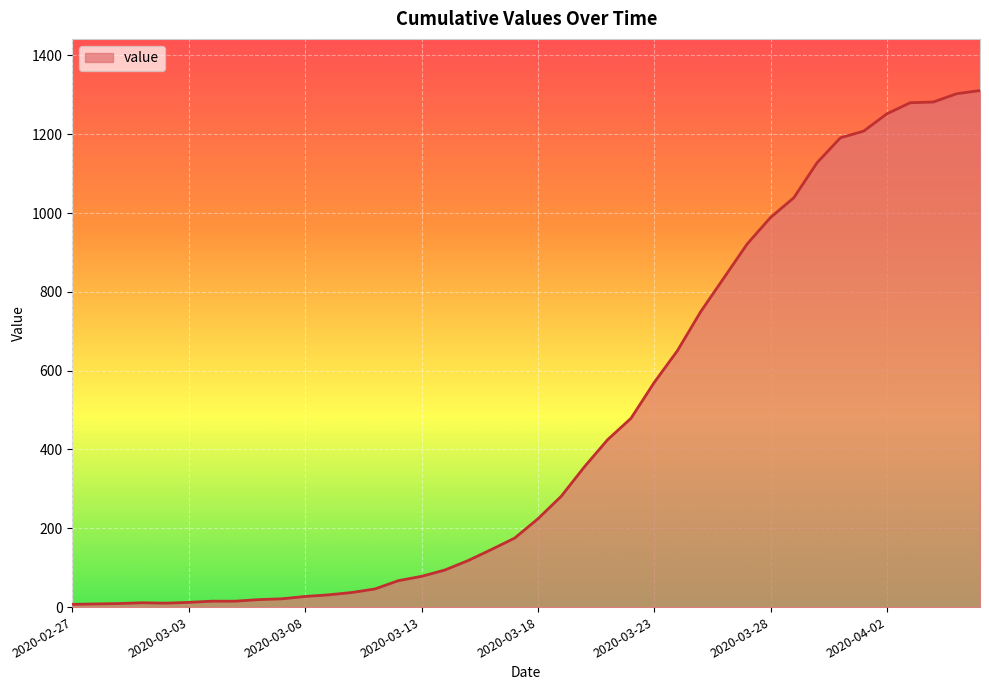

What is the greatest value displayed?

1311